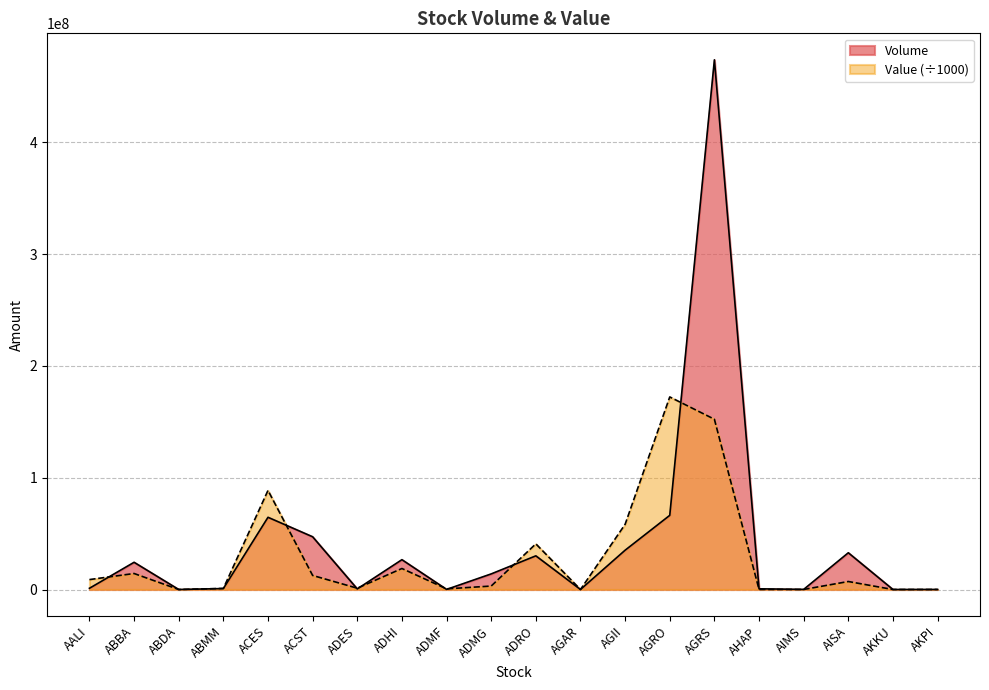

How many categories are shown in the chart?

20